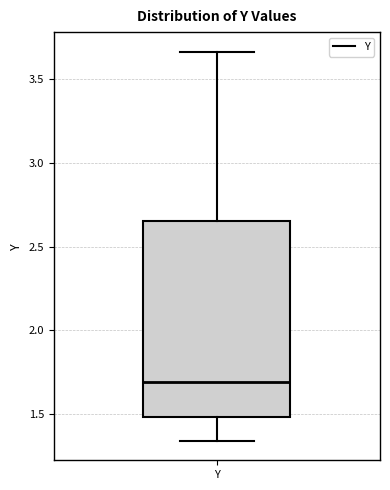

Transcribe this box plot: give where the median line is, the range the box spans, and where the two whiskers end, as read against the y-axis. The values are not printed on the chart, so give them approximately, as read against the axis.

median 1.70, box 1.50 to 2.65, whiskers 1.35 to 3.65